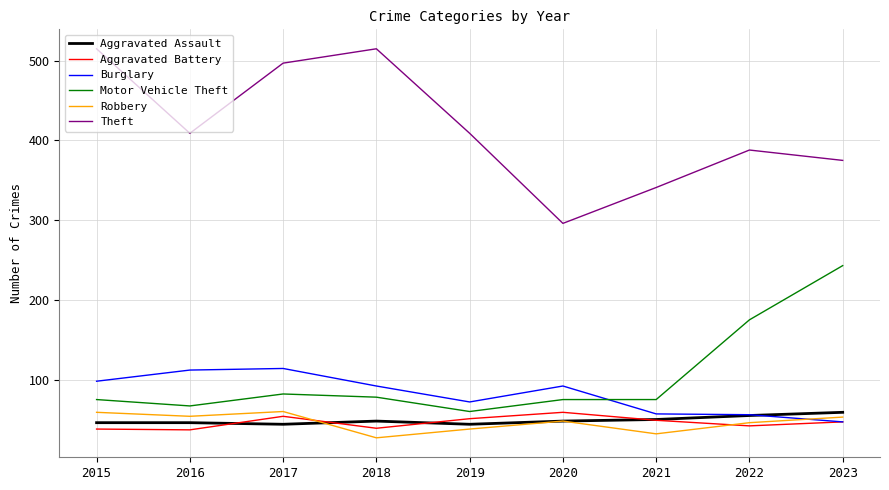

What is the maximum value for Motor Vehicle Theft?

243